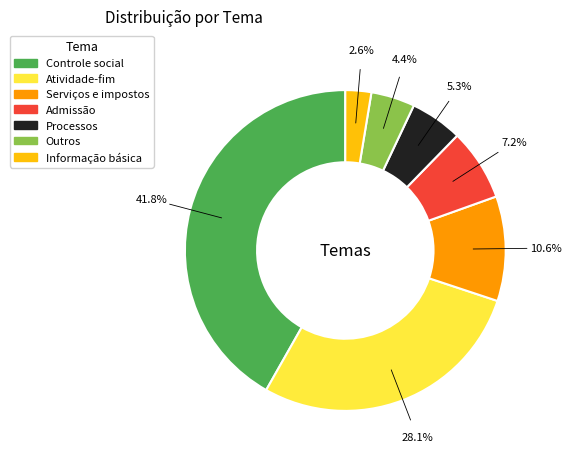

Which has a higher value, Controle social or Admissão?

Controle social